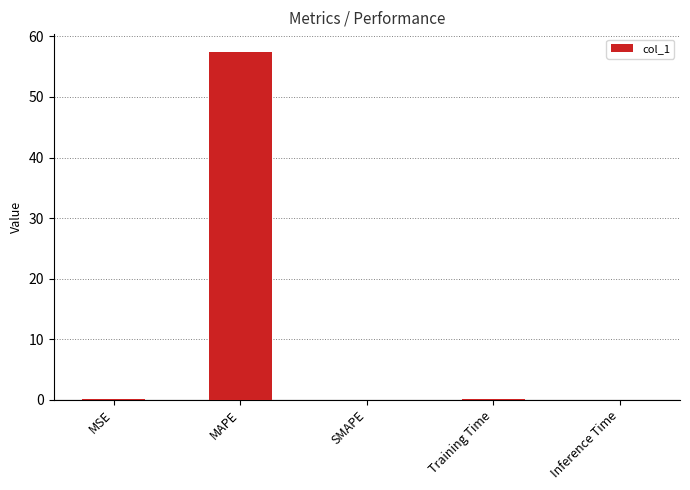

What is the maximum value shown in the chart?

57.5